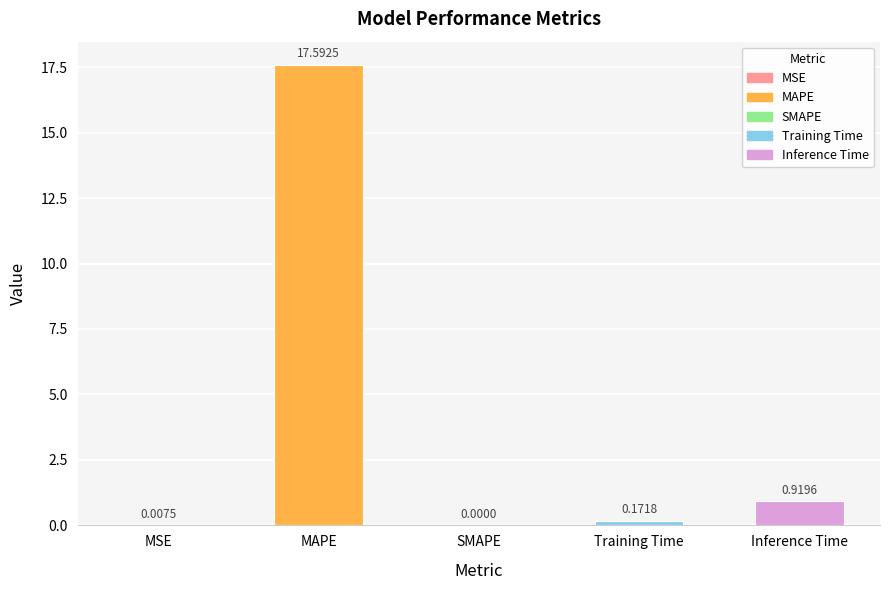

What is the sum of the values at MSE and MAPE?

17.6